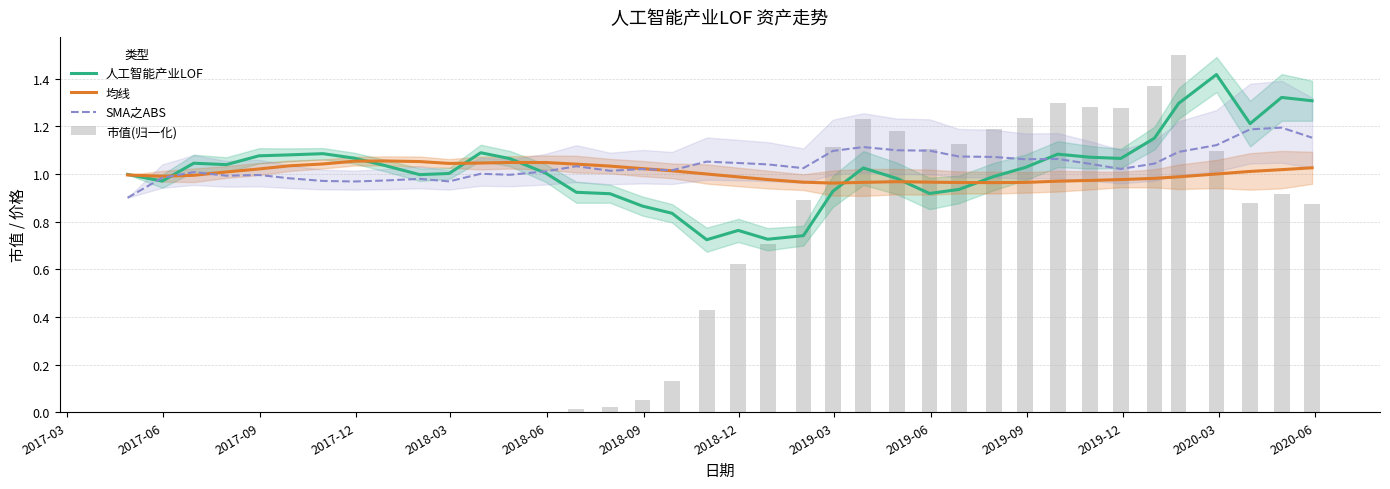

How many data points does each series have?

38